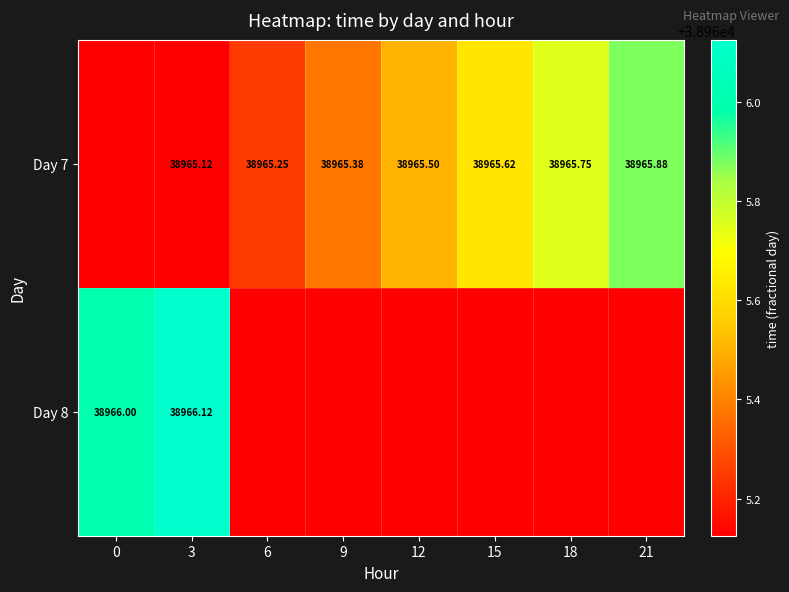

How many categories are shown in the chart?

8